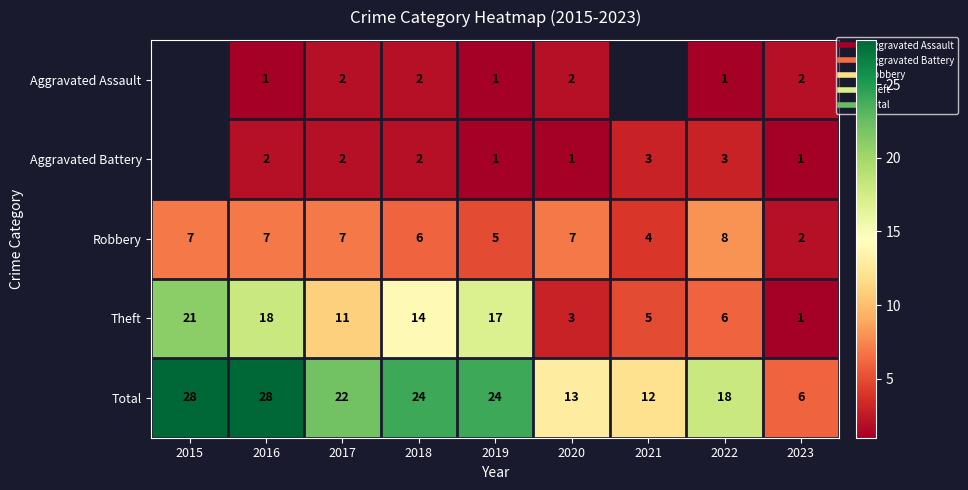

True or false: Total has a value of 12.0 at 2021.

True